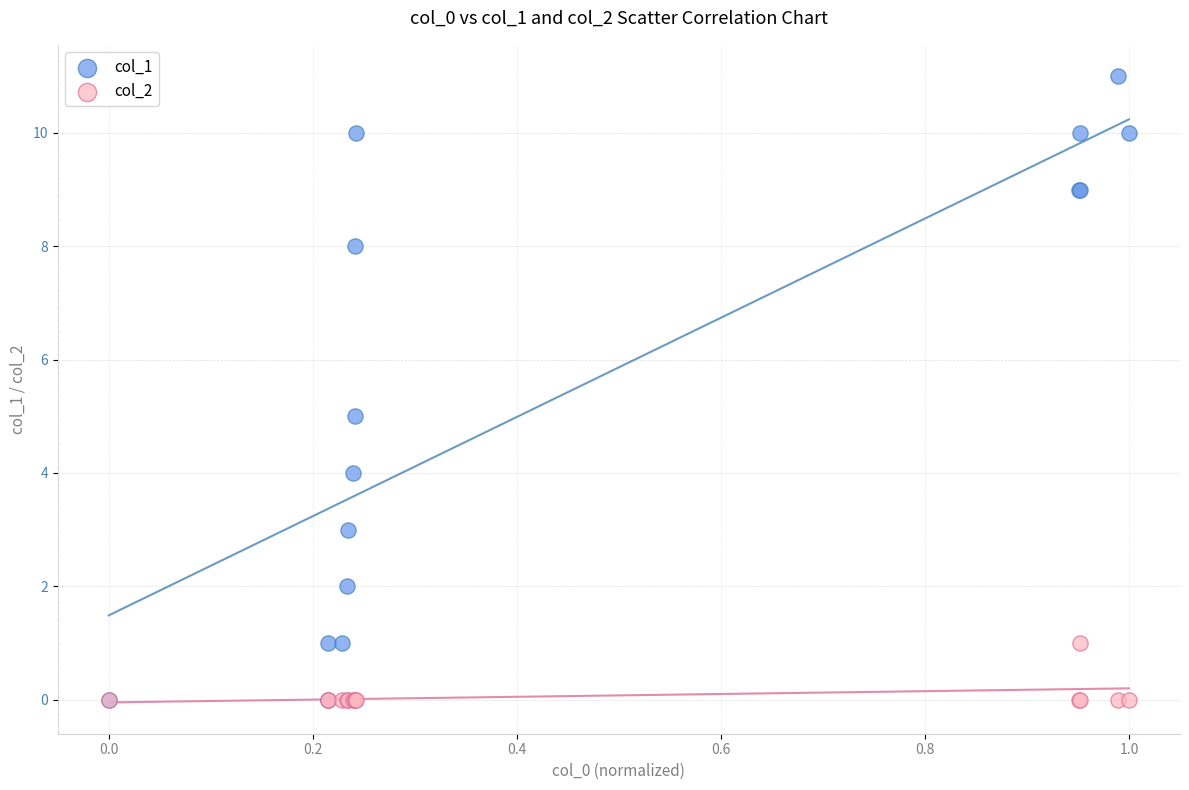

What are all the series names shown in the legend?

col_1, col_2